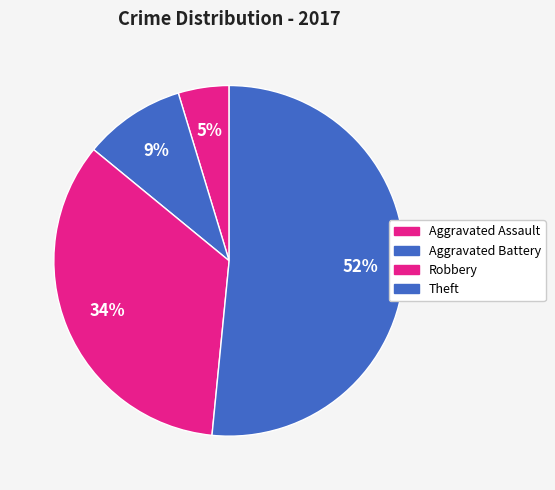

How many slices are in this pie chart?

4